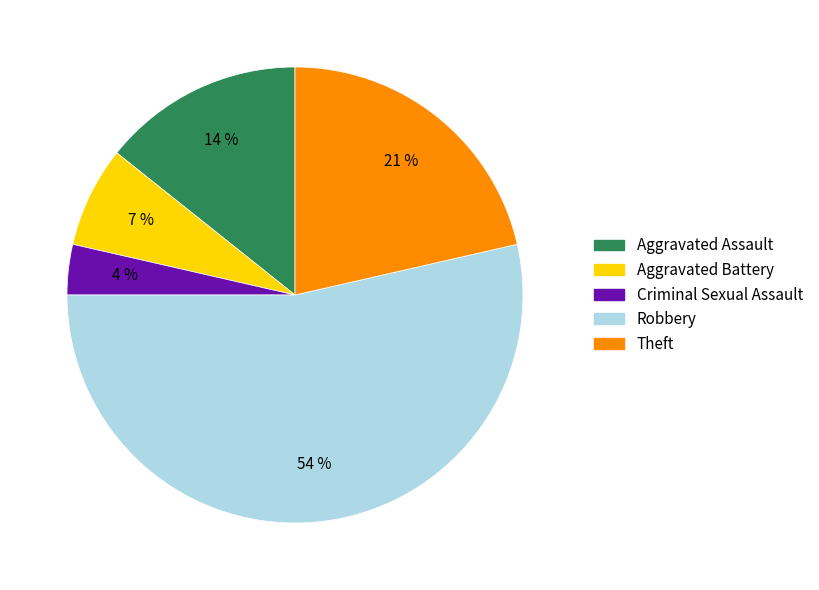

Is Robbery the majority of the pie?

Yes